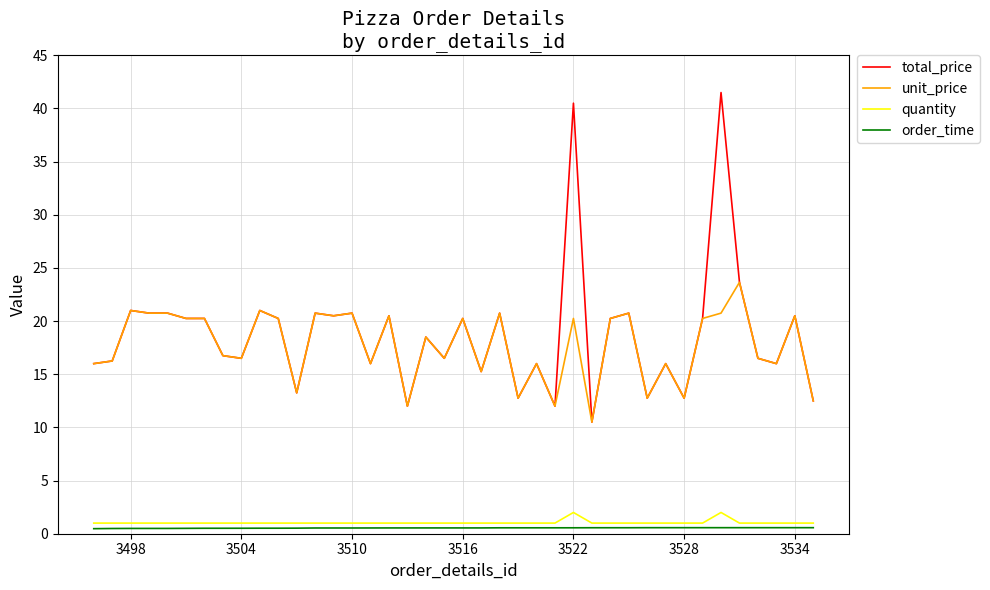

What is the lowest value of the quantity series?

1.0